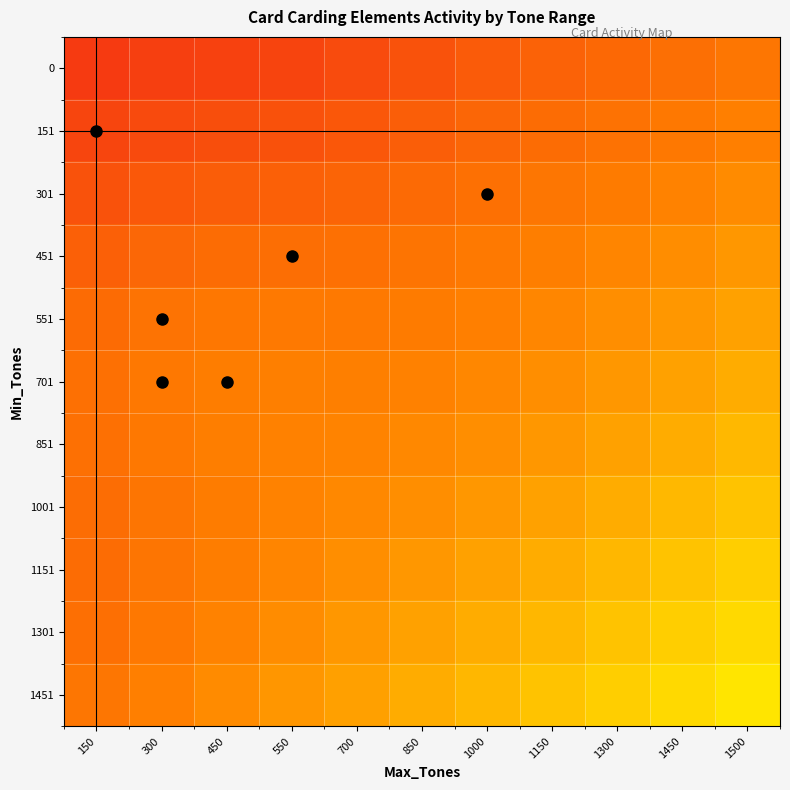

Between 550 and 1500, which is larger?

1500